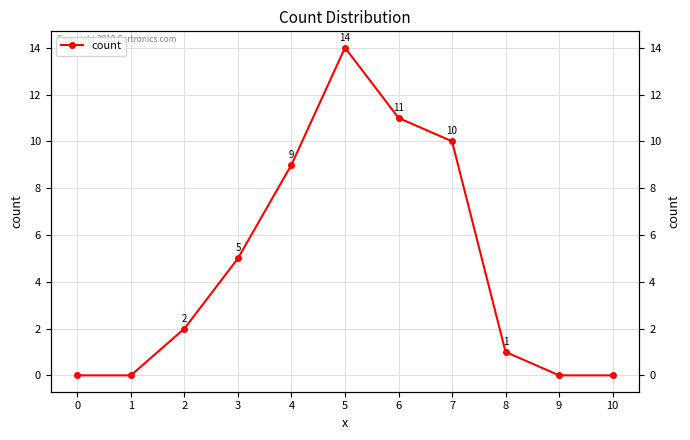

How many lines are shown in the chart?

1